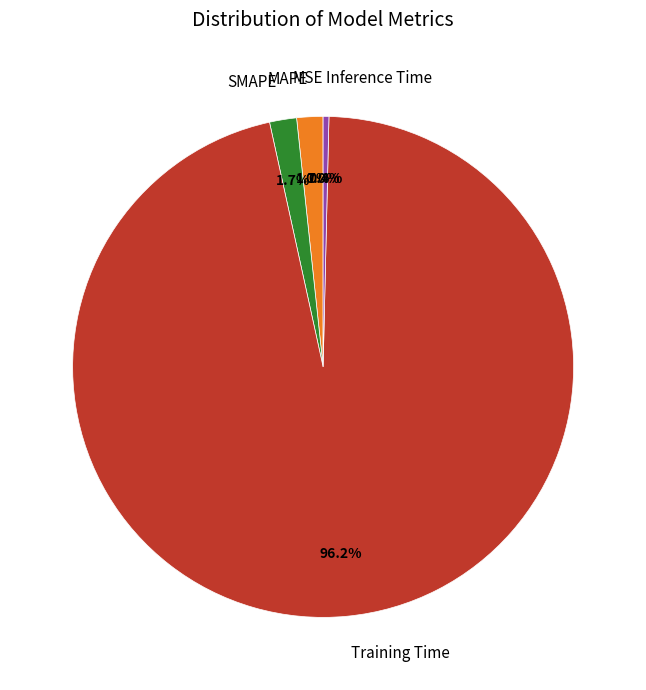

Between Training Time and Inference Time, which is larger?

Training Time